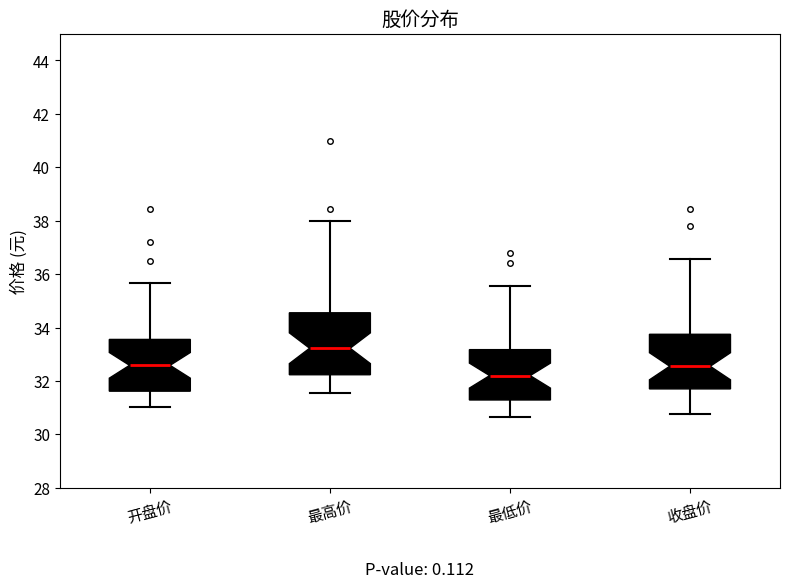

Reading left to right, read every box against the y-axis: the position of its median line, the range the box covers, and the ends of its whiskers. The values are not printed on the chart, so give them approximately, as read against the axis.

开盘价: median 32.6, box 31.6 to 33.6, whiskers 31.0 to 35.6
最高价: median 33.2, box 32.2 to 34.6, whiskers 31.6 to 38.0
最低价: median 32.2, box 31.2 to 33.2, whiskers 30.6 to 35.6
收盘价: median 32.6, box 31.8 to 33.8, whiskers 30.8 to 36.6